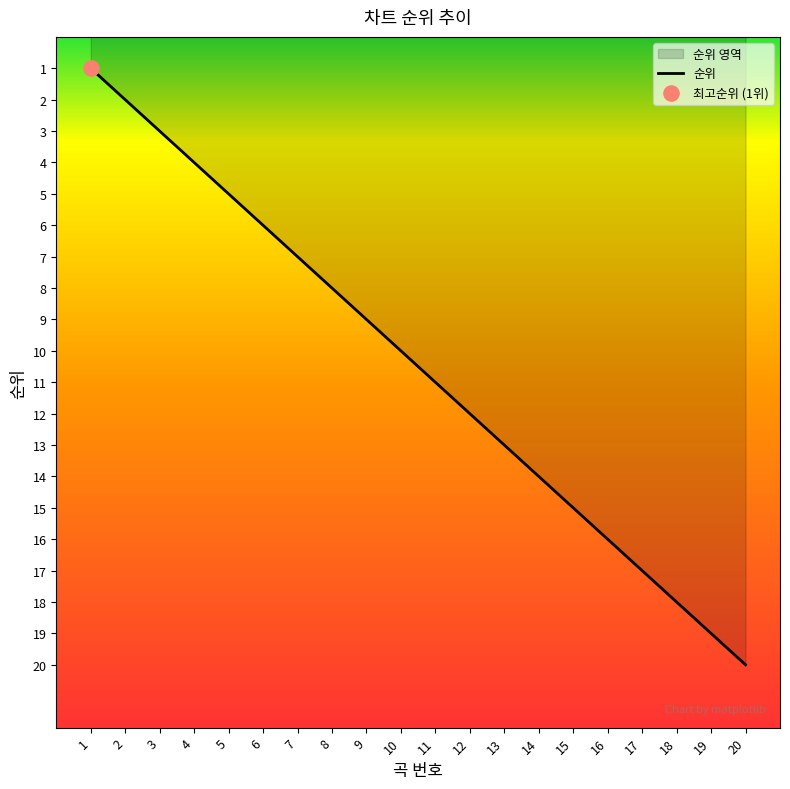

What is the ratio of the value at 11 to the value at 2?

5.5